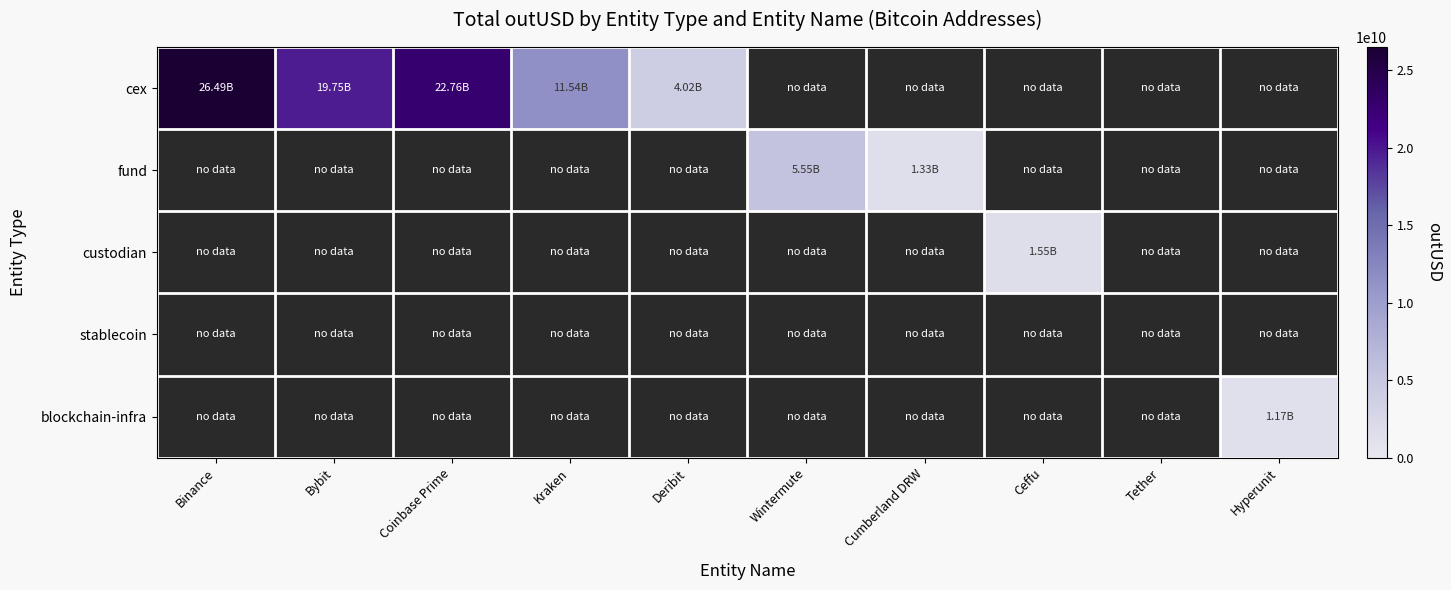

How many distinct data groups are displayed?

5